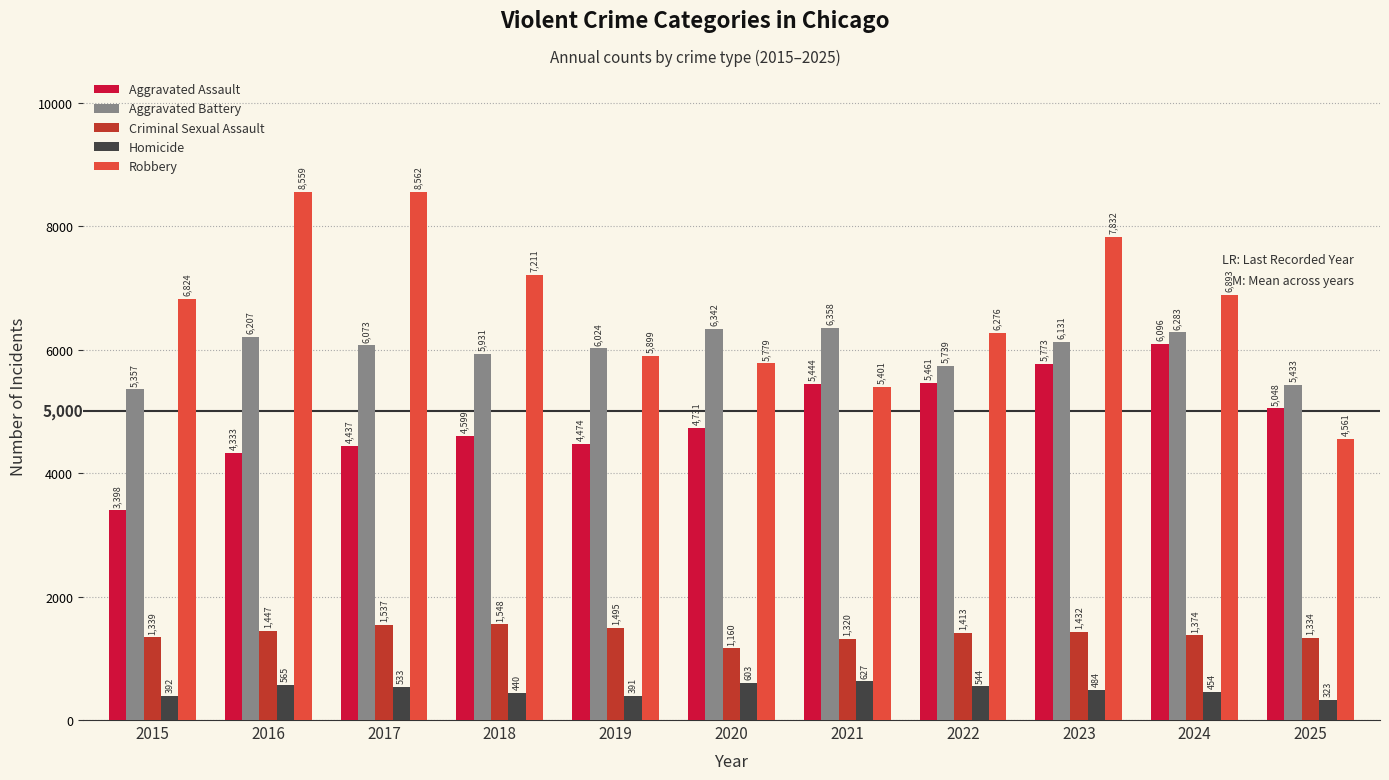

What are all the series names shown in the legend?

Aggravated Assault, Aggravated Battery, Criminal Sexual Assault, Homicide, Robbery